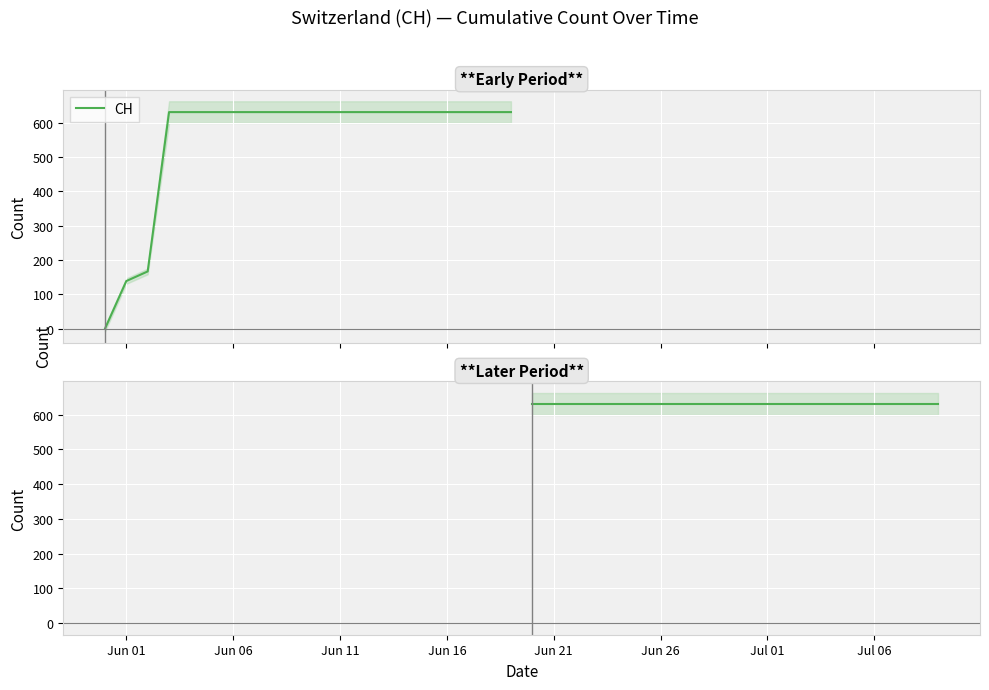

At which label is the value closest to 315?

2020-06-02